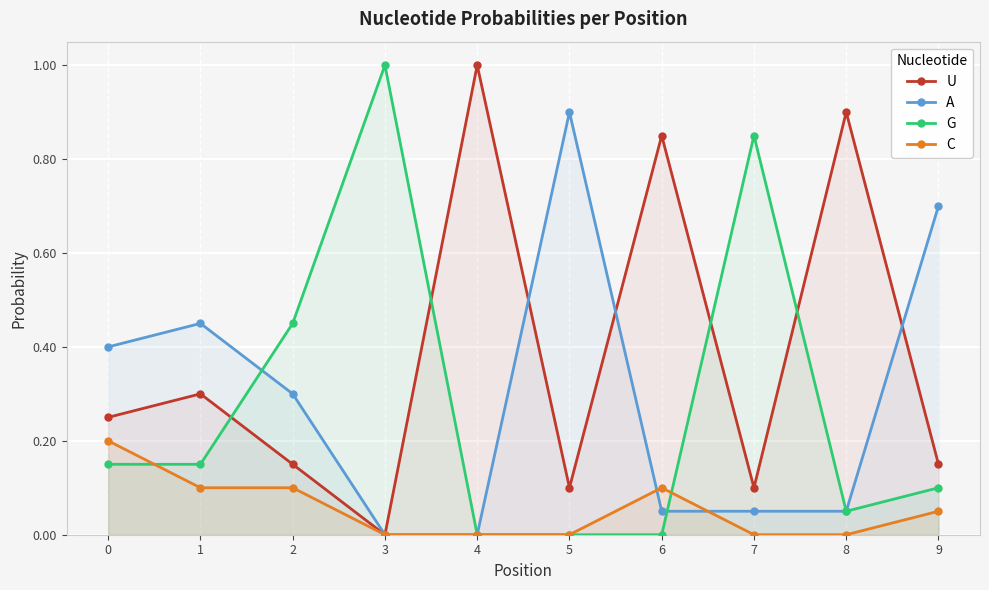

True or false: G has more than 2 points higher than both neighbors.

False